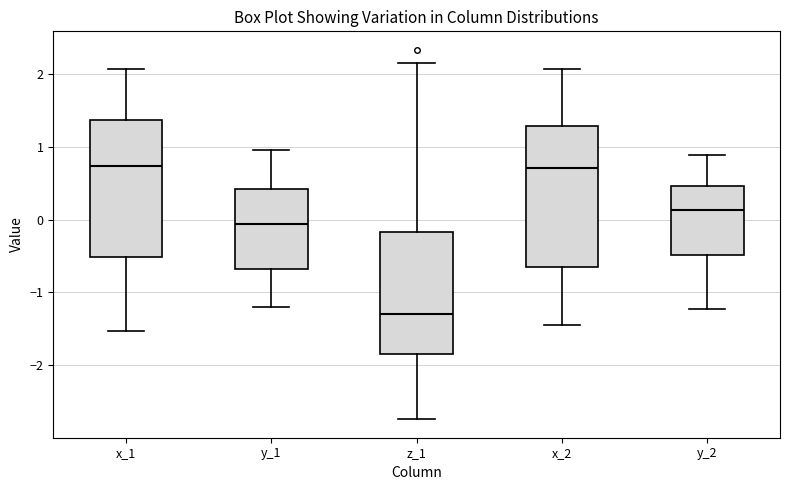

Reading left to right, transcribe this box plot: for each box, give where its median line is, the range the box spans, and where its two whiskers end, as read against the y-axis. The values are not printed on the chart, so give them approximately, as read against the axis.

x_1: median 0.7, box -0.5 to 1.4, whiskers -1.5 to 2.1
y_1: median -0.1, box -0.7 to 0.4, whiskers -1.2 to 1.0
z_1: median -1.3, box -1.8 to -0.2, whiskers -2.7 to 2.2
x_2: median 0.7, box -0.6 to 1.3, whiskers -1.4 to 2.1
y_2: median 0.1, box -0.5 to 0.5, whiskers -1.2 to 0.9